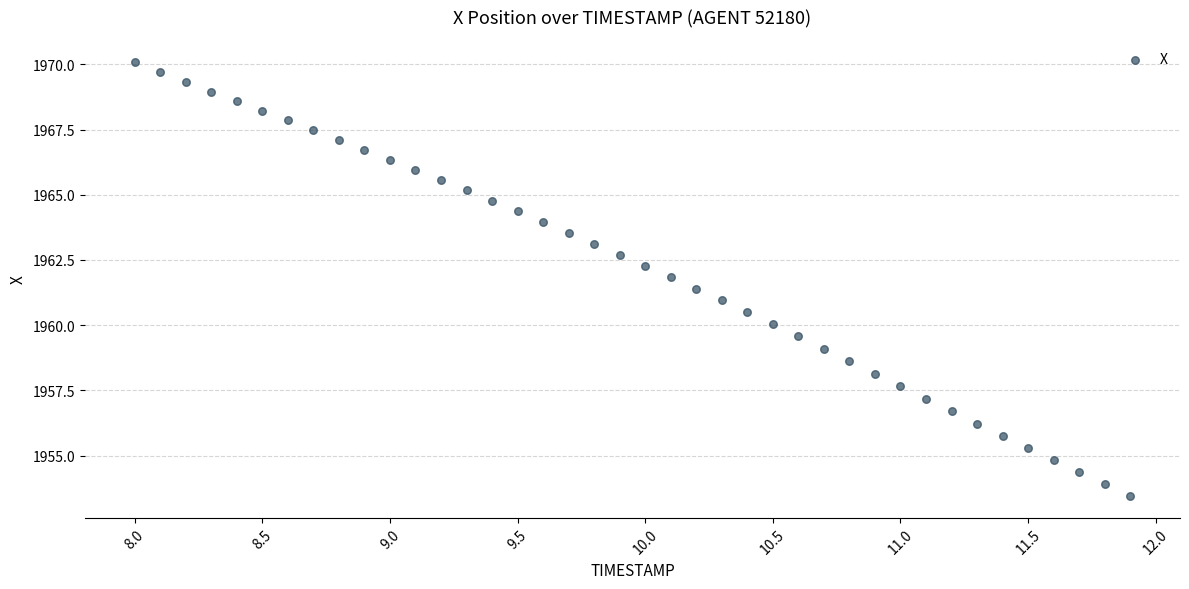

Count the number of points in this scatter plot.

40